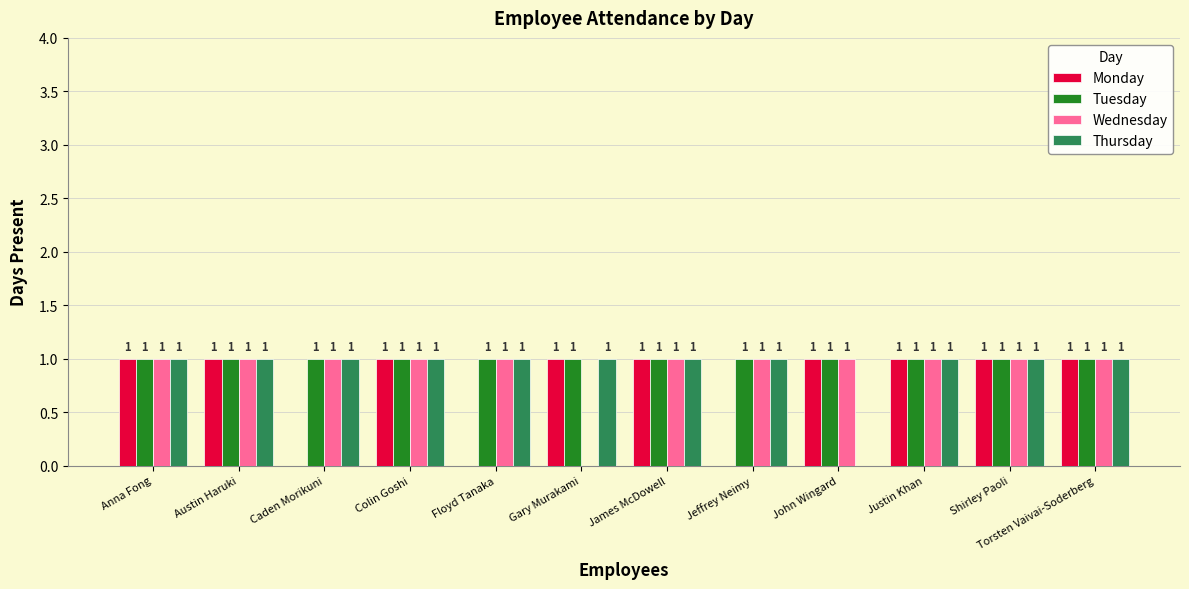

The Thursday series shows 2 at Anna Fong. True or false?

False